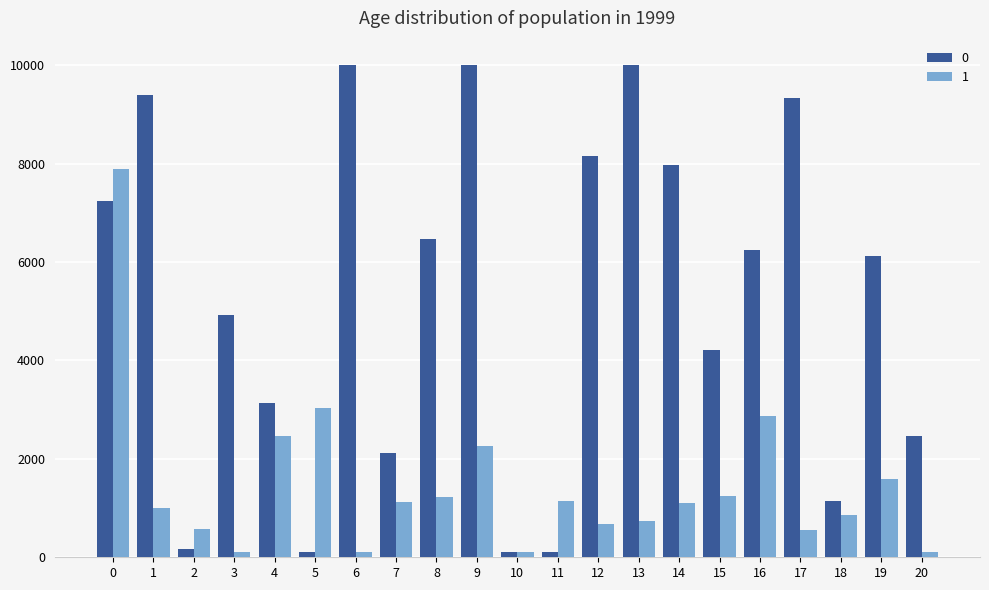

What is the difference between the highest and lowest values at 0?

658.3